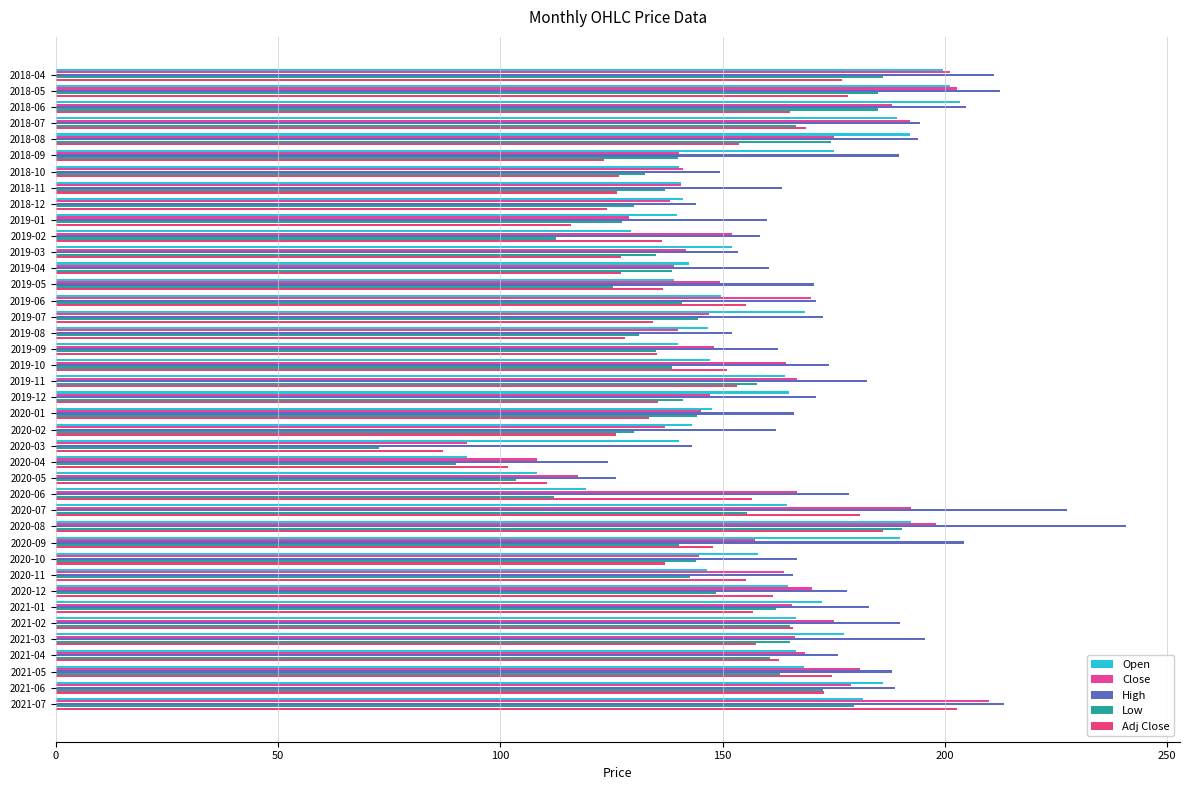

How many data points in Adj Close are less than 150?

20